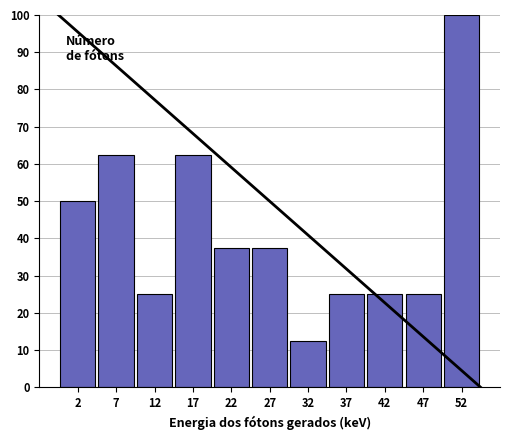

Reading left to right, list every bar in this chart as the range it spans on the x-axis followed by its height. The values are not printed on the chart, so give them approximately, as read against the axis.

0 to 5: 50
5 to 10: 63
10 to 15: 25
15 to 20: 63
20 to 25: 38
25 to 30: 38
30 to 35: 13
35 to 40: 25
40 to 45: 25
45 to 50: 25
50 to 55: 100